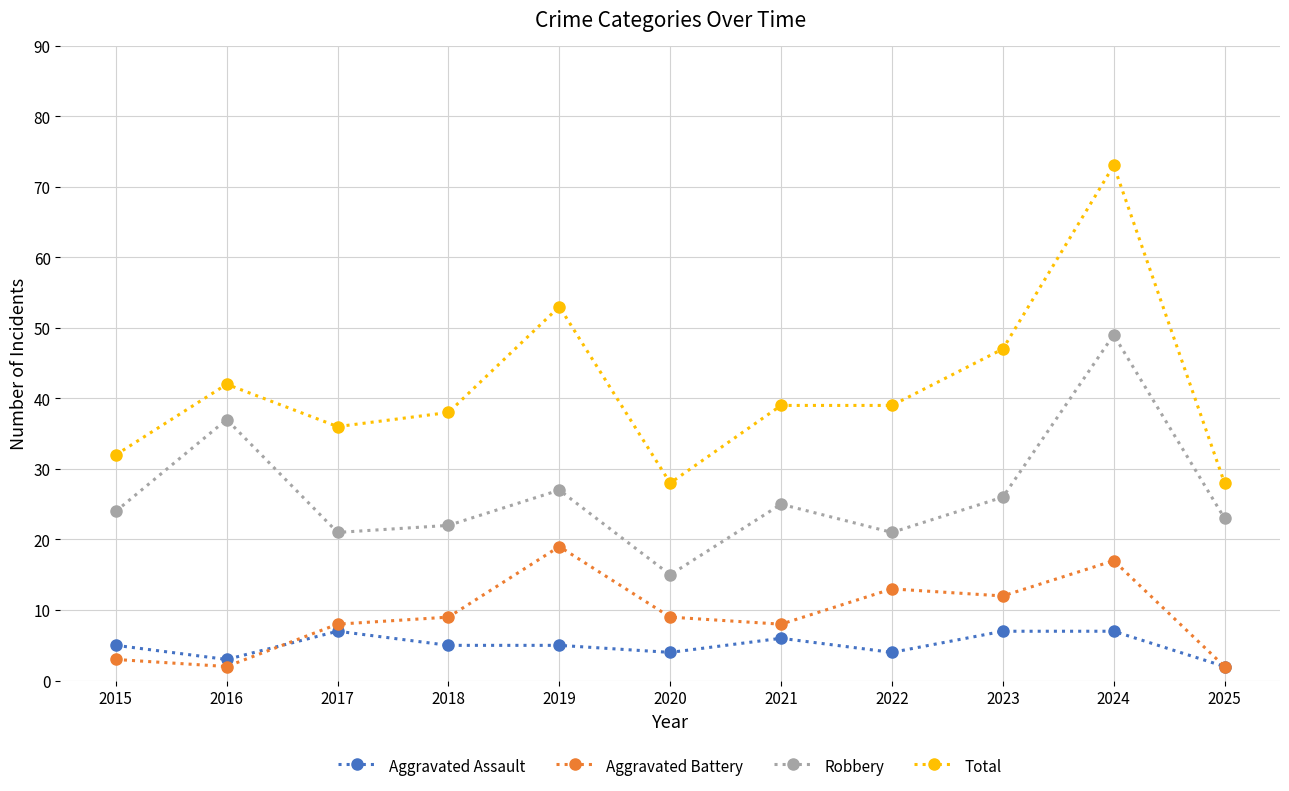

Where do Aggravated Battery and Aggravated Assault first cross each other?

2016 and 2017